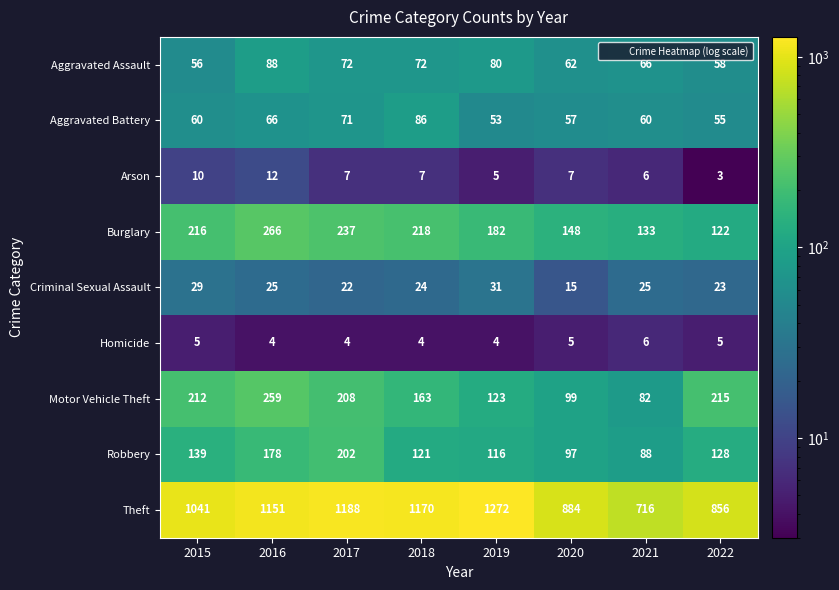

Which series has the largest range (max minus min)?

Theft